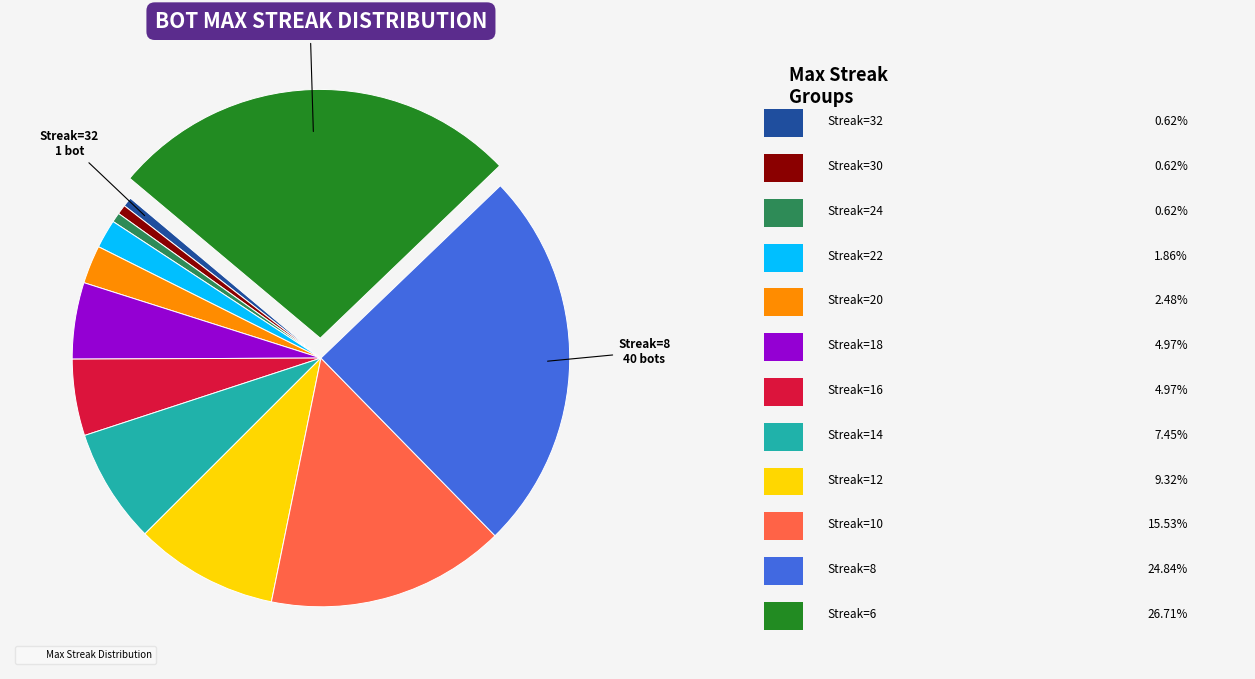

Is there a majority slice in this chart?

No